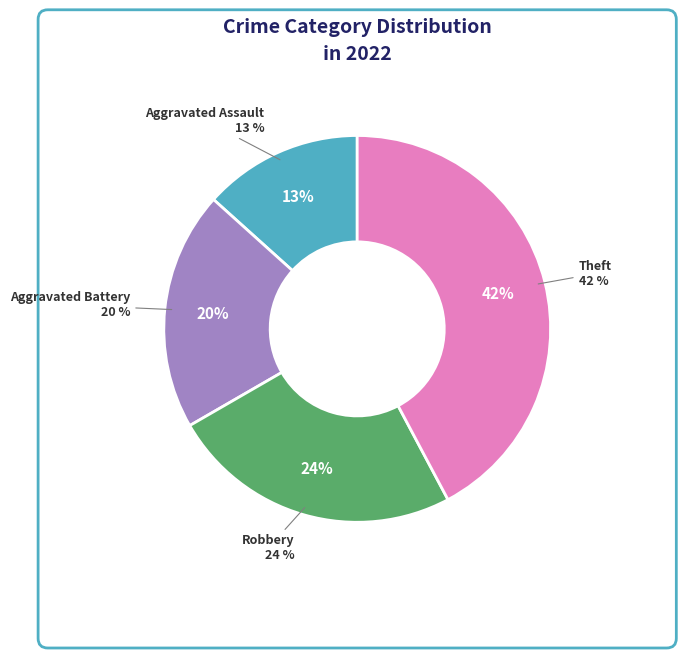

What percentage is the Robbery slice, to the nearest percent?

24%